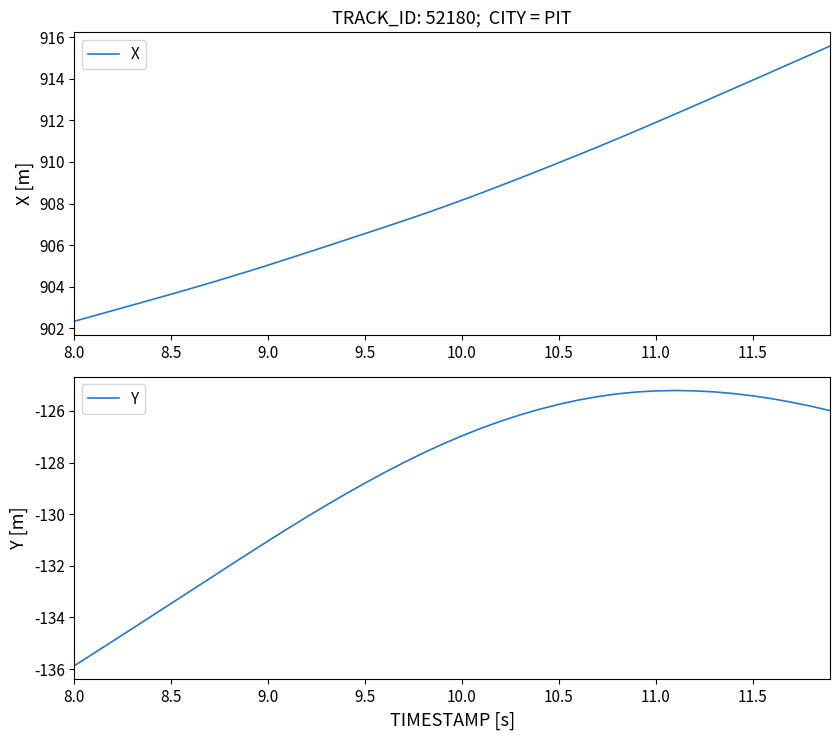

Does the chart display data point markers on the line(s)?

No